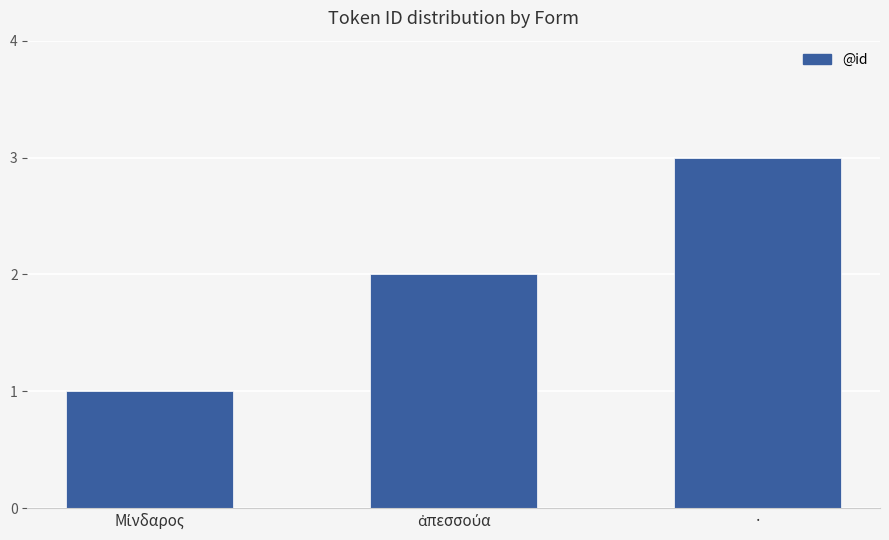

What is the difference between the maximum and minimum values?

2